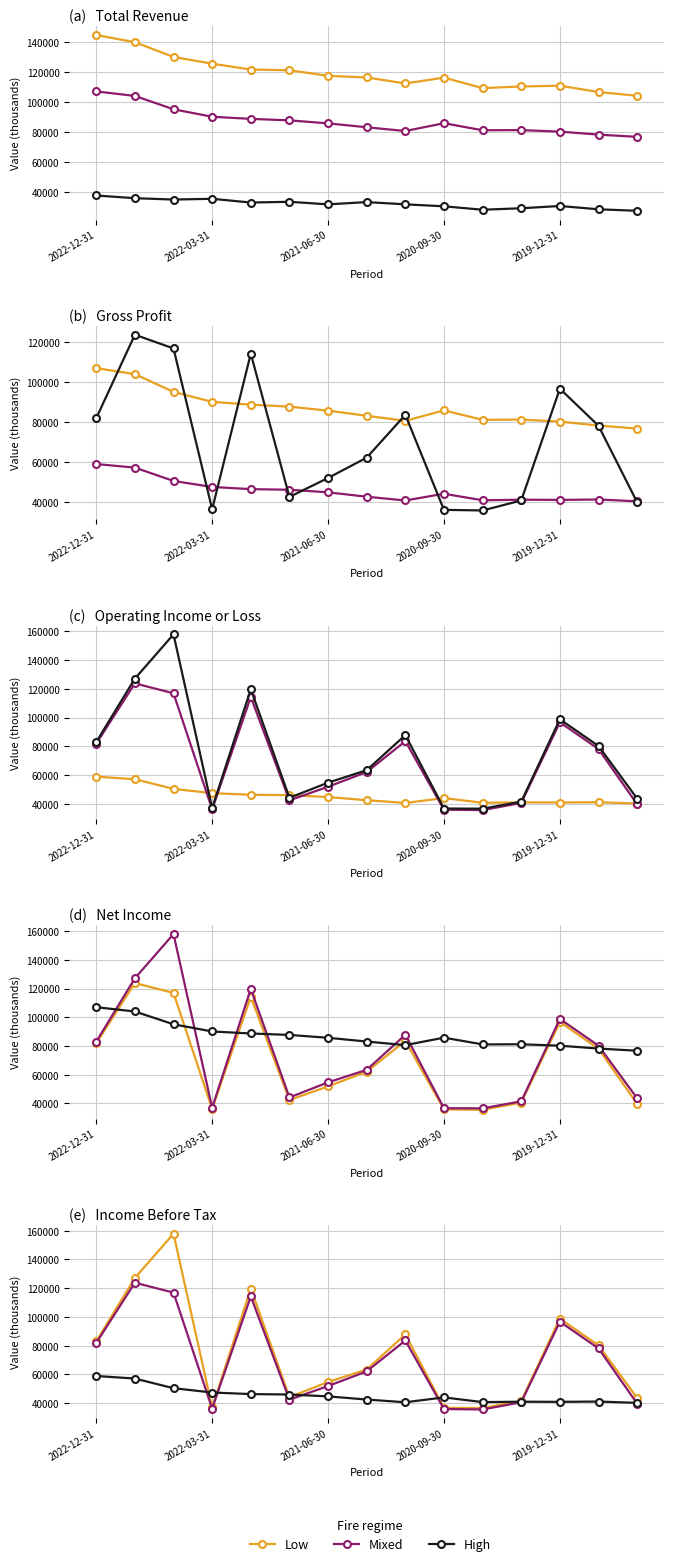

The Mixed series shows 25235 at 2021-06-30. True or false?

False